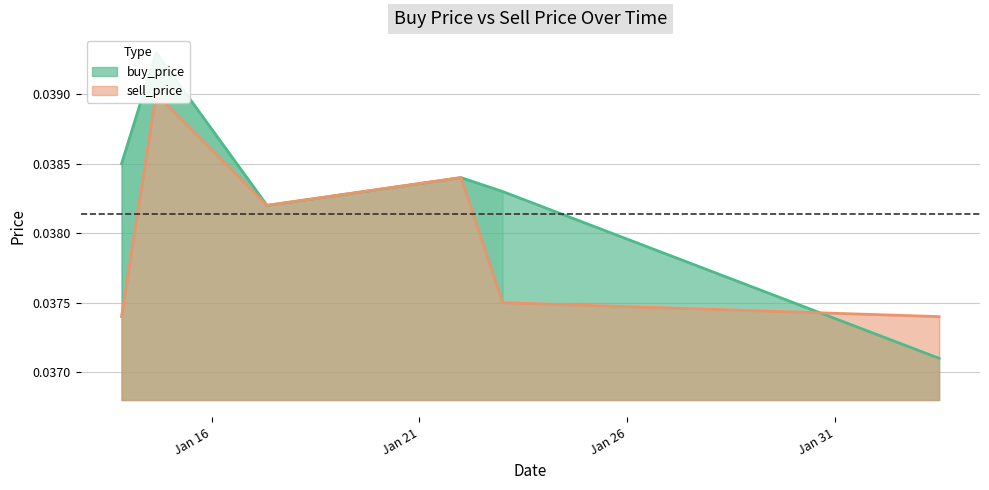

What position from the left is 2020-01-22 23:59:59?

5